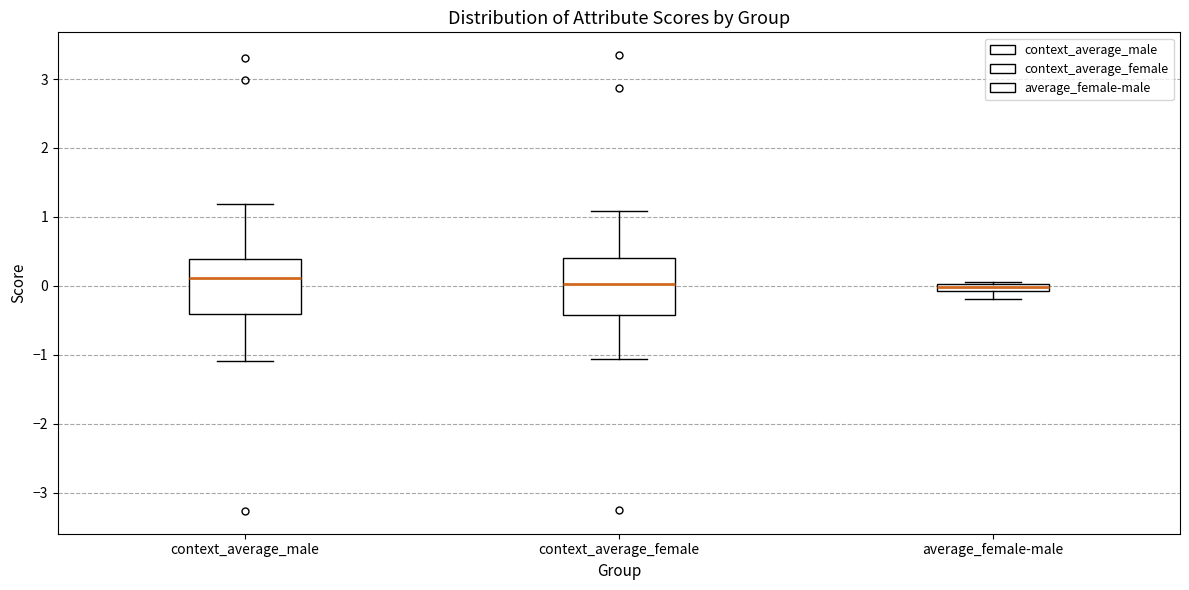

Where does the lower whisker of the box for context_average_male end on the y-axis? The values are not printed on the chart, so give them approximately, as read against the axis.

-1.1